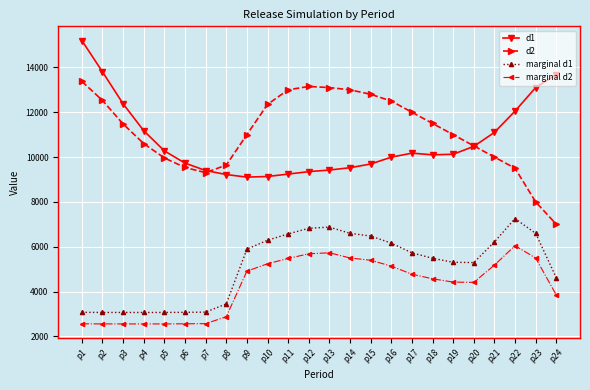

What is the spread (max minus min) of values at p4?

8620.0